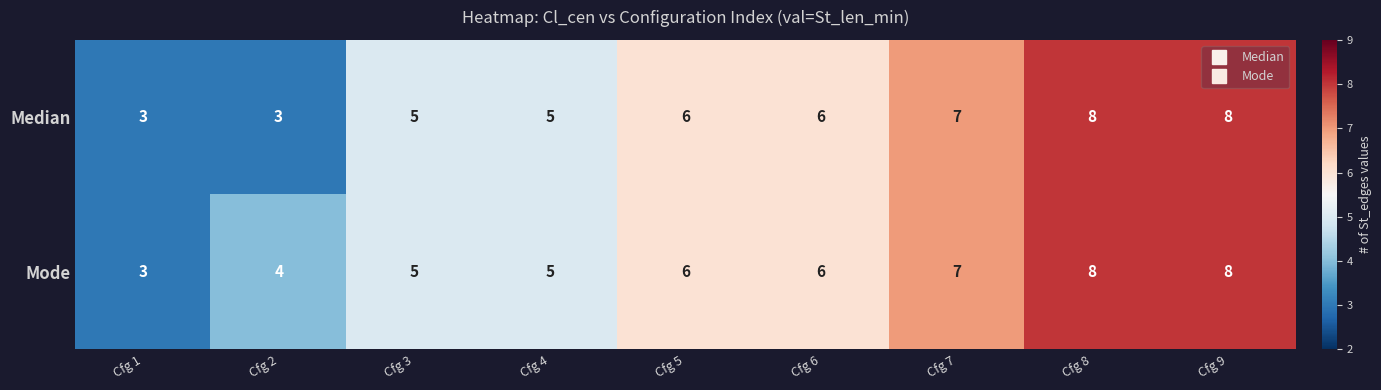

What is the difference between the maximum and minimum values in the Median series?

5